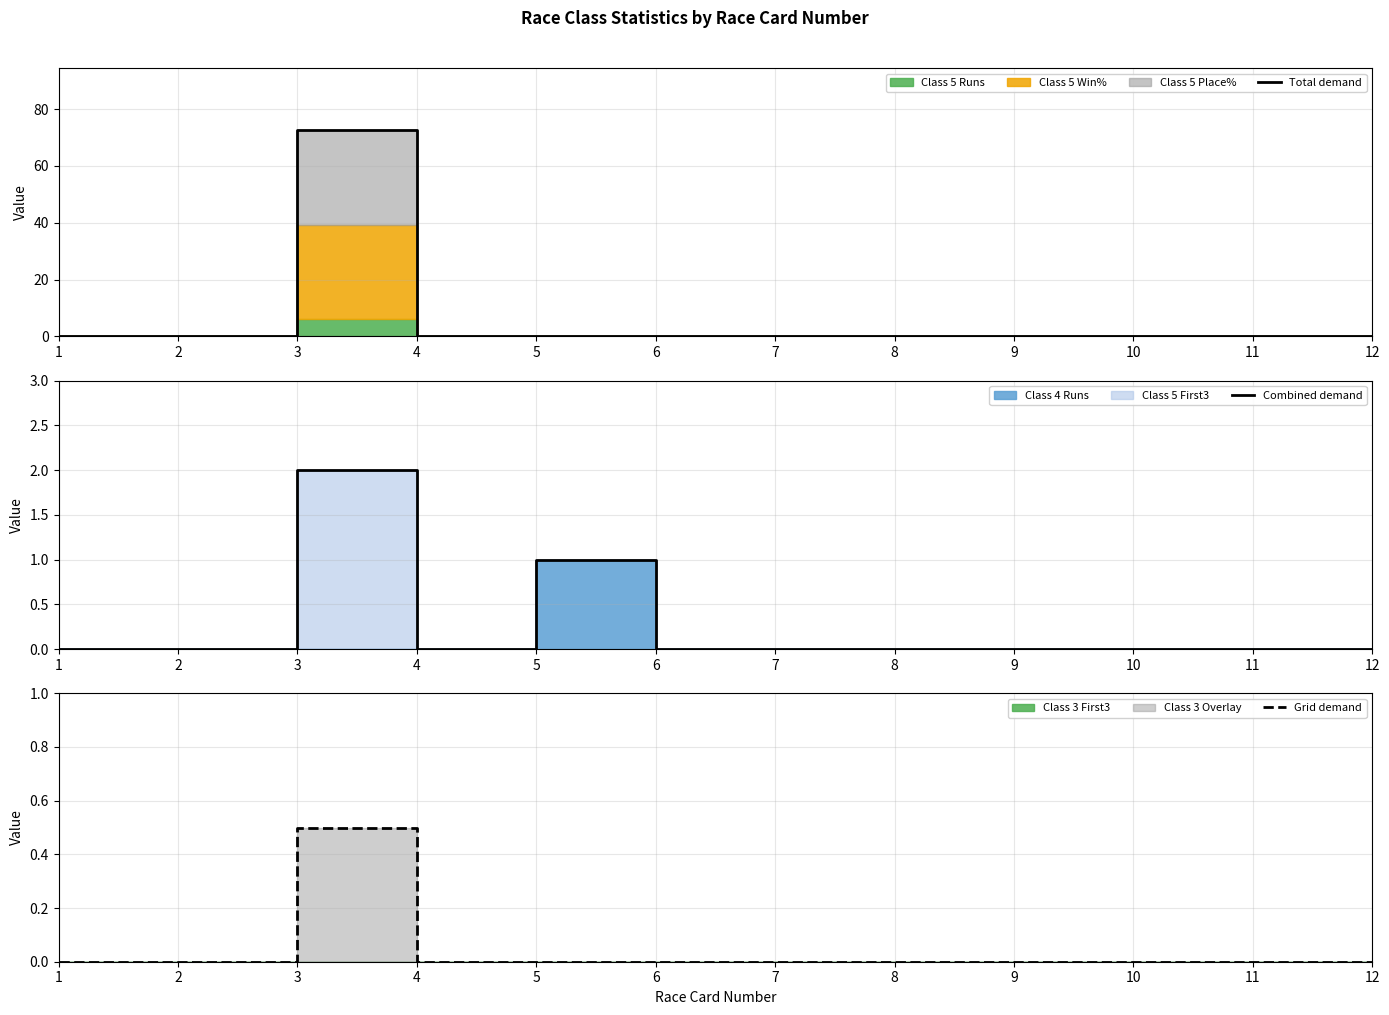

Which series has the widest spread of values?

Total demand